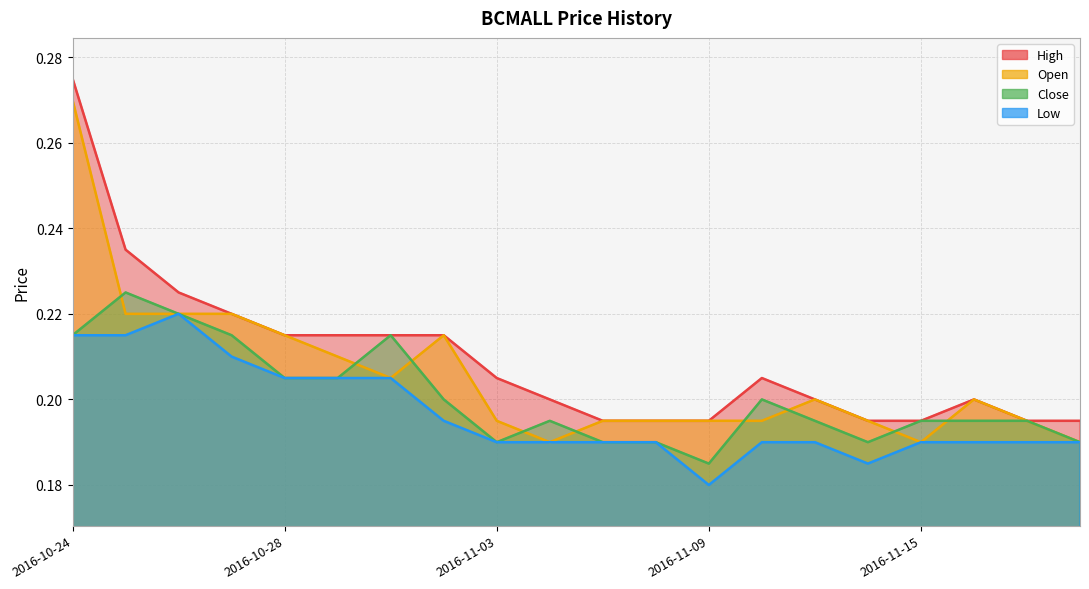

Reading left to right, list all the values displayed in this chart.

high: 2016-10-24=0.3	2016-10-25=0.2	2016-10-26=0.2	2016-10-27=0.2	2016-10-28=0.2	2016-10-31=0.2	2016-11-01=0.2	2016-11-02=0.2	2016-11-03=0.2	2016-11-04=0.2	2016-11-07=0.2	2016-11-08=0.2	2016-11-09=0.2	2016-11-10=0.2	2016-11-11=0.2	2016-11-14=0.2	2016-11-15=0.2	2016-11-16=0.2	2016-11-17=0.2	2016-11-18=0.2
open: 2016-10-24=0.3	2016-10-25=0.2	2016-10-26=0.2	2016-10-27=0.2	2016-10-28=0.2	2016-10-31=0.2	2016-11-01=0.2	2016-11-02=0.2	2016-11-03=0.2	2016-11-04=0.2	2016-11-07=0.2	2016-11-08=0.2	2016-11-09=0.2	2016-11-10=0.2	2016-11-11=0.2	2016-11-14=0.2	2016-11-15=0.2	2016-11-16=0.2	2016-11-17=0.2	2016-11-18=0.2
close: 2016-10-24=0.2	2016-10-25=0.2	2016-10-26=0.2	2016-10-27=0.2	2016-10-28=0.2	2016-10-31=0.2	2016-11-01=0.2	2016-11-02=0.2	2016-11-03=0.2	2016-11-04=0.2	2016-11-07=0.2	2016-11-08=0.2	2016-11-09=0.2	2016-11-10=0.2	2016-11-11=0.2	2016-11-14=0.2	2016-11-15=0.2	2016-11-16=0.2	2016-11-17=0.2	2016-11-18=0.2
low: 2016-10-24=0.2	2016-10-25=0.2	2016-10-26=0.2	2016-10-27=0.2	2016-10-28=0.2	2016-10-31=0.2	2016-11-01=0.2	2016-11-02=0.2	2016-11-03=0.2	2016-11-04=0.2	2016-11-07=0.2	2016-11-08=0.2	2016-11-09=0.2	2016-11-10=0.2	2016-11-11=0.2	2016-11-14=0.2	2016-11-15=0.2	2016-11-16=0.2	2016-11-17=0.2	2016-11-18=0.2